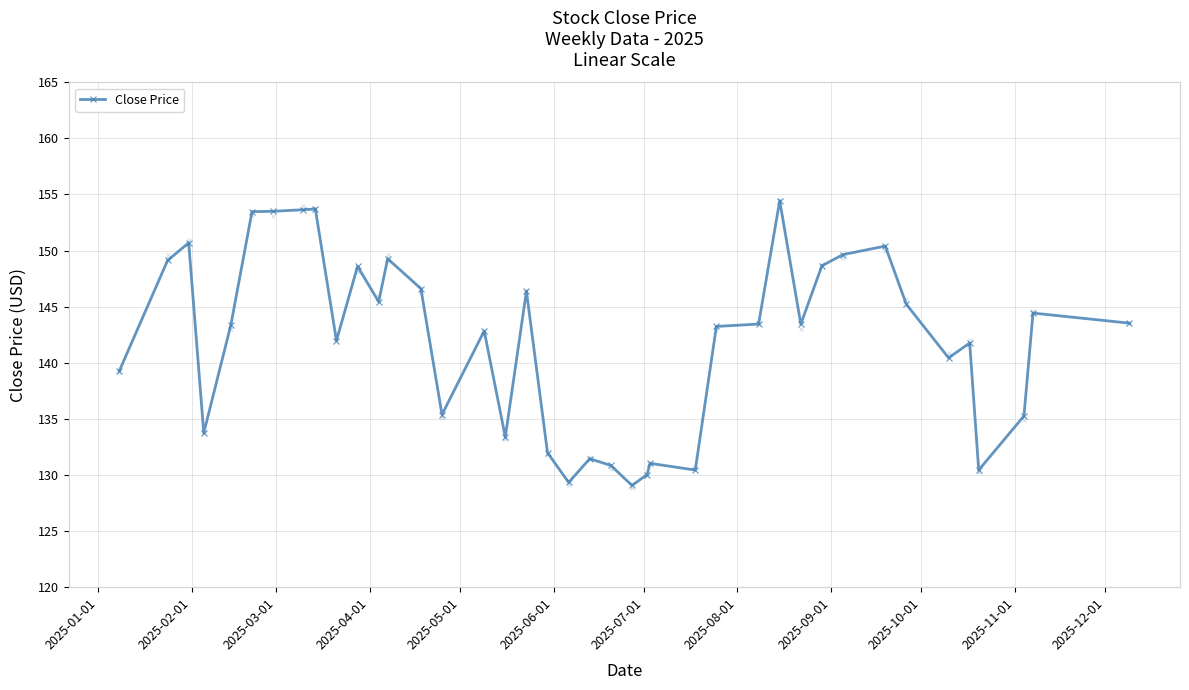

What is the maximum value for Close Price?

154.4